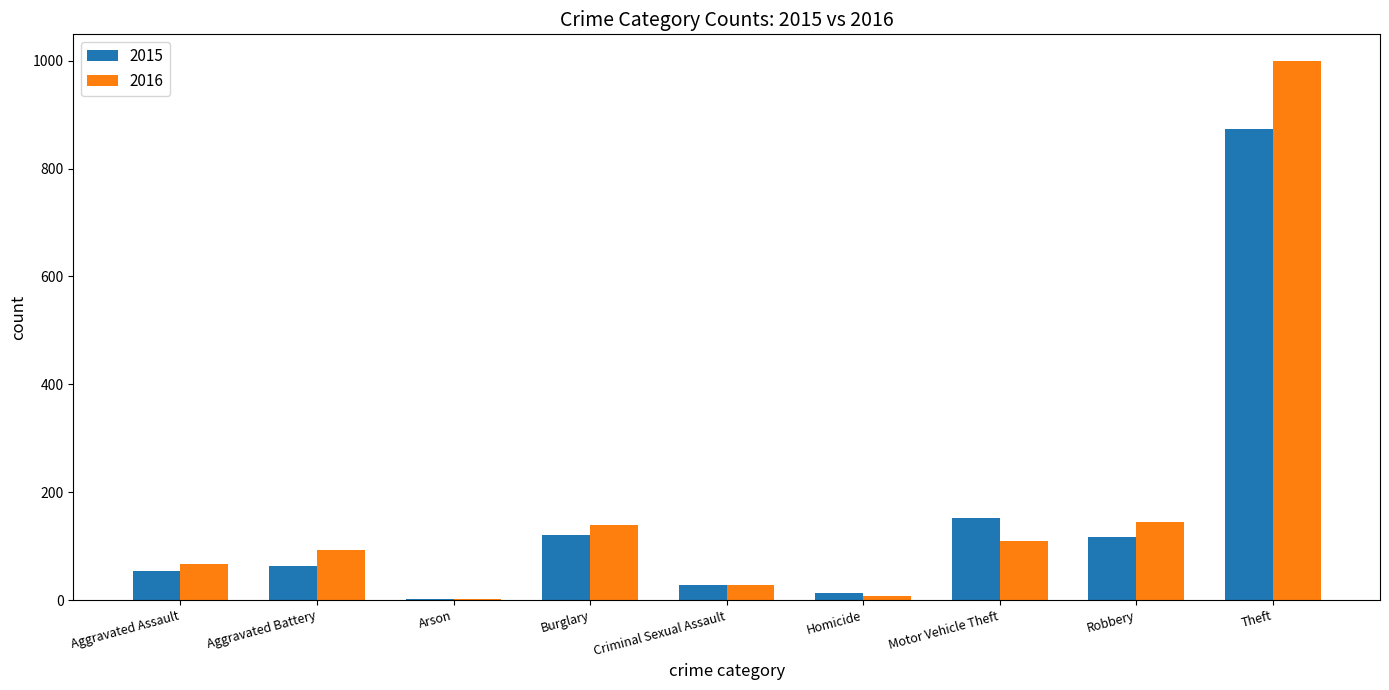

What is the sum of the 2016 values at Theft and Burglary?

1138